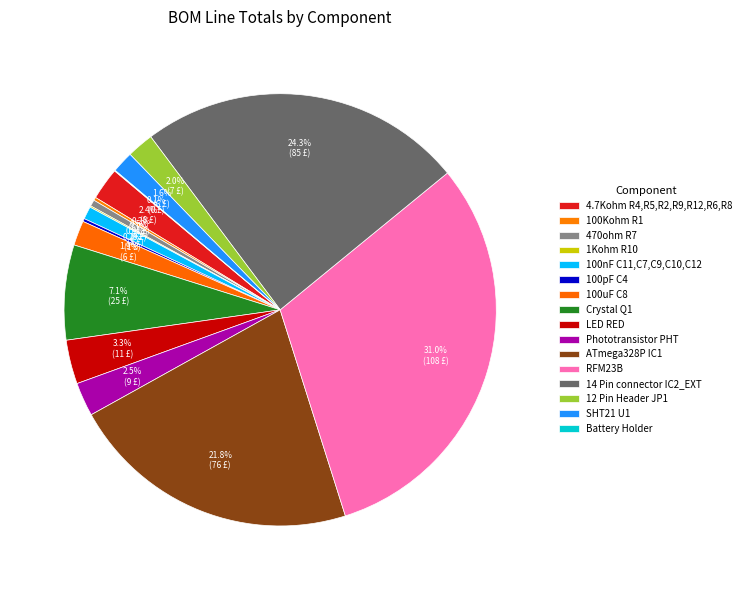

How many slices are in this pie chart?

16